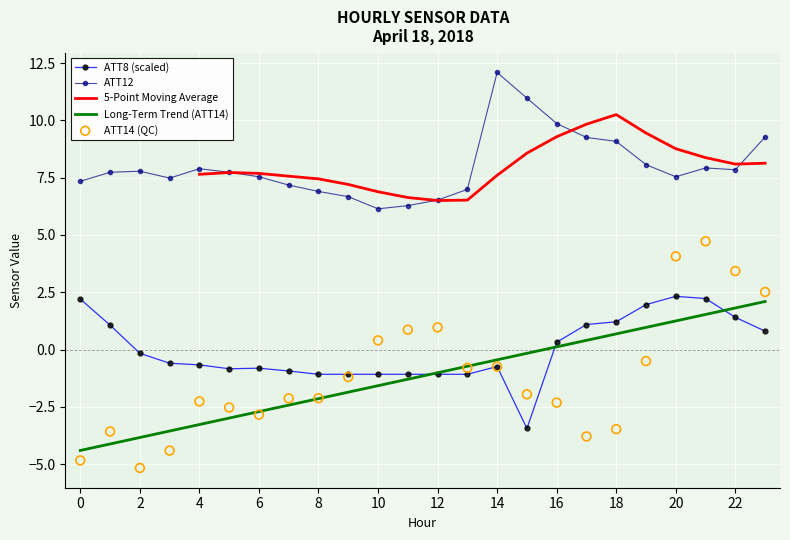

What is the highest value of the Long-Term Trend (ATT14) series?

2.1